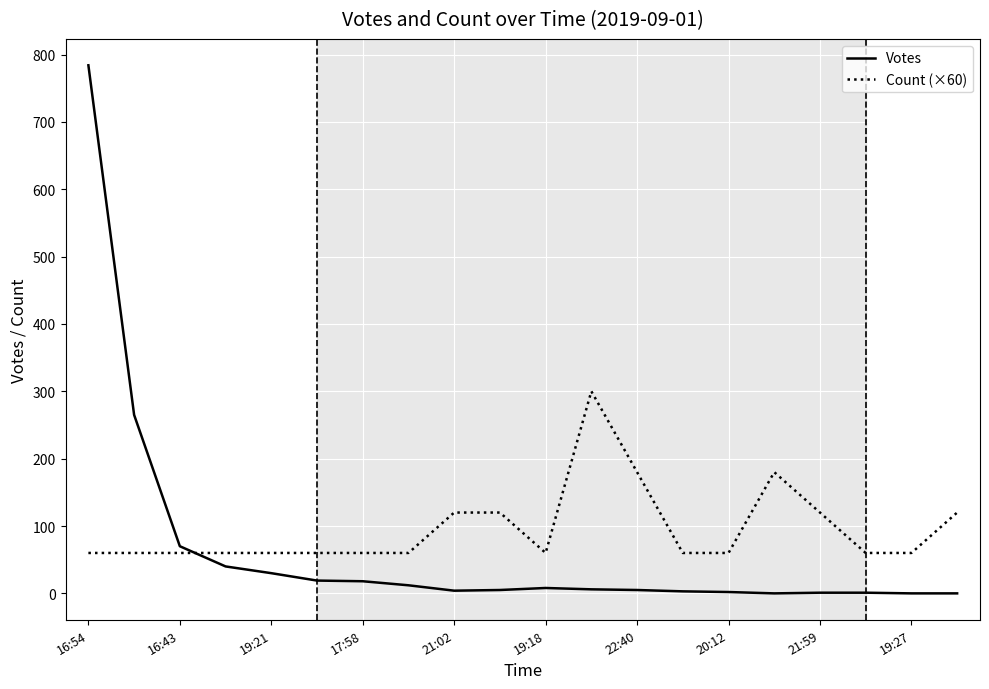

Which series has the widest spread of values?

Votes